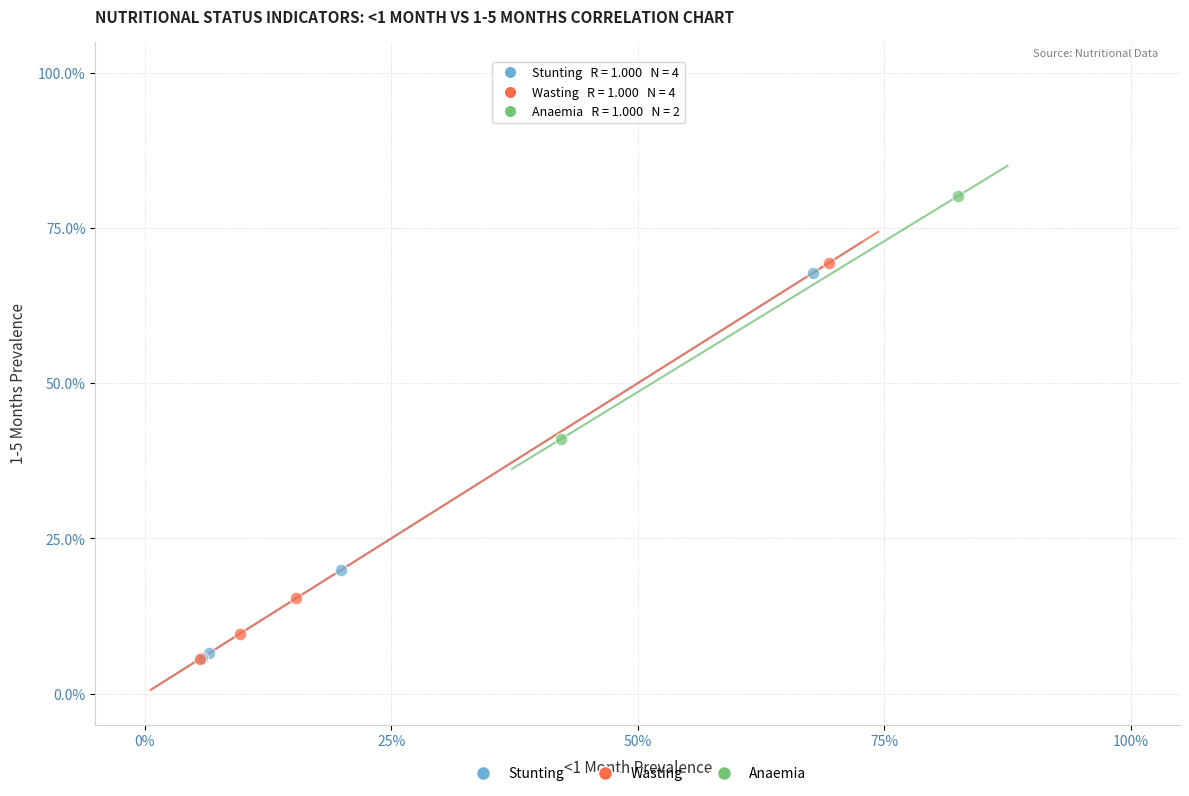

Which series has the largest Y range (max minus min)?

Wasting